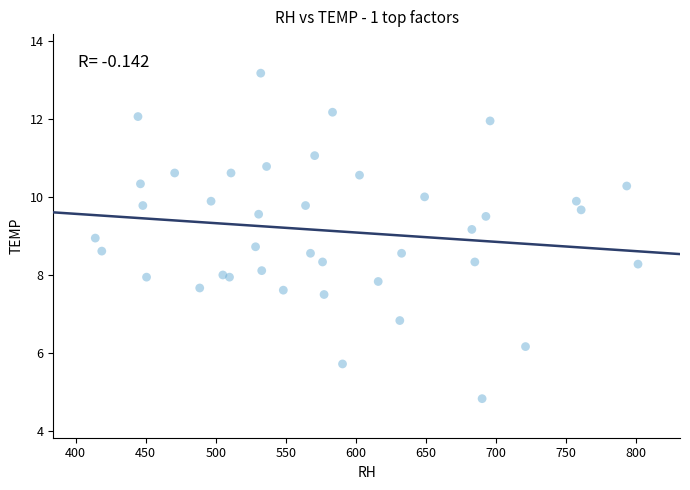

What is the range of Y values (max minus min)?

8.3